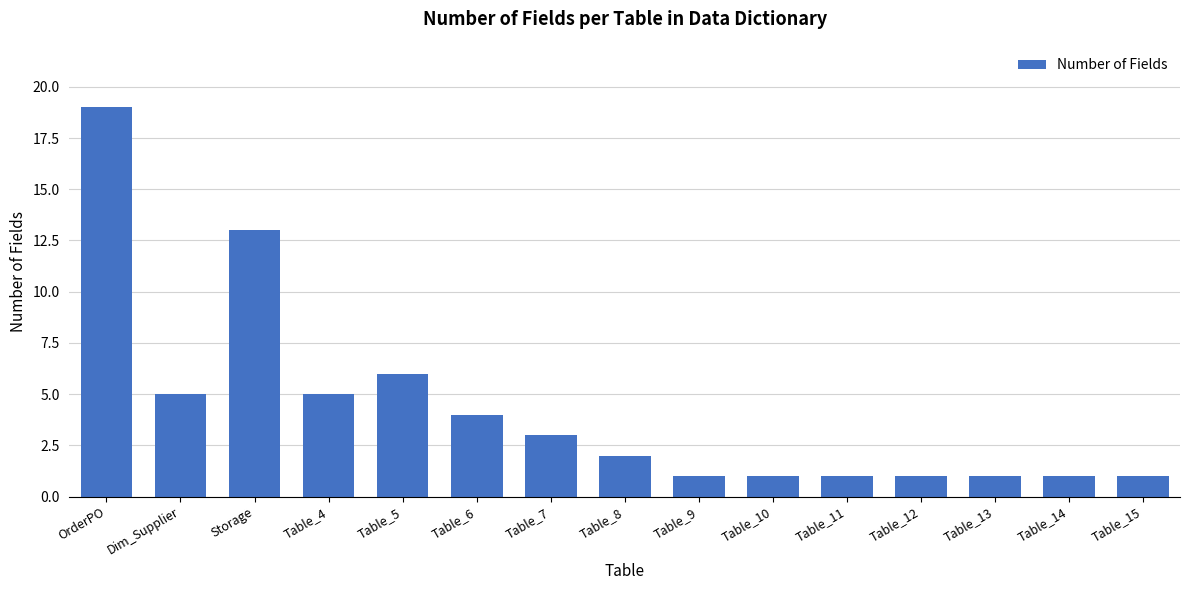

Is it true that the value at Table_10 is 1?

True